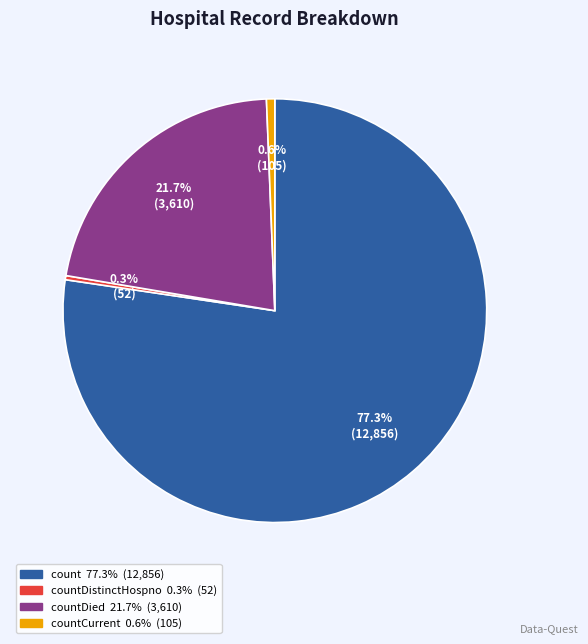

Does any single category account for the majority?

Yes